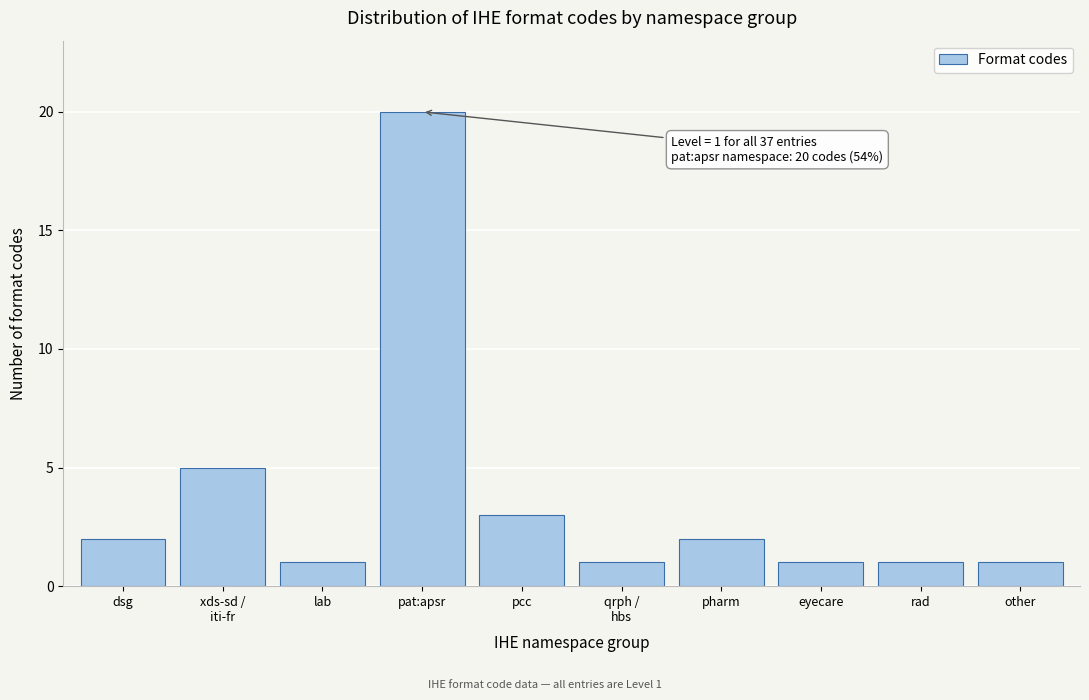

Reading left to right, extract all data points from this chart.

2	5	1	20	3	1	2	1	1	1